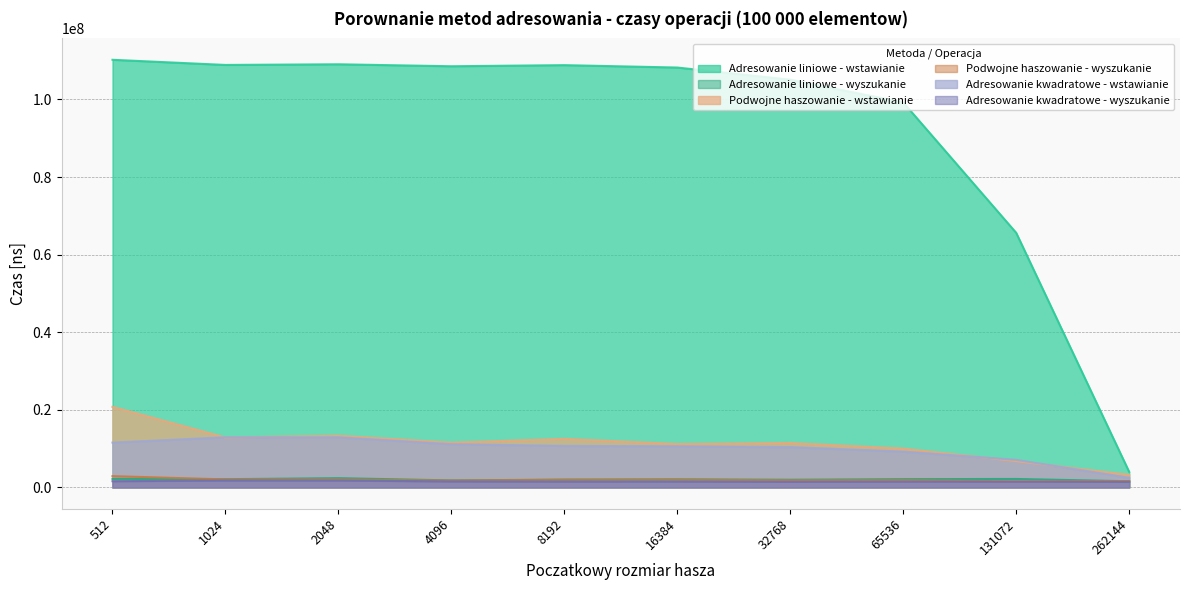

What is the difference between the second highest and second lowest values in the Adresowanie liniowe - wyszukanie series?

388870